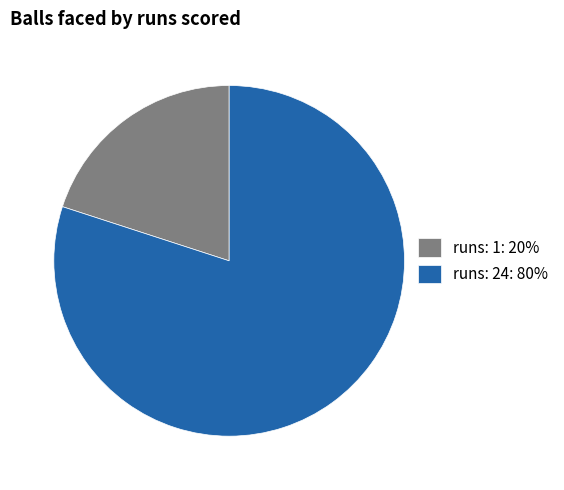

Combined, do runs: 1: 20% and runs: 24: 80% account for over 50%?

Yes